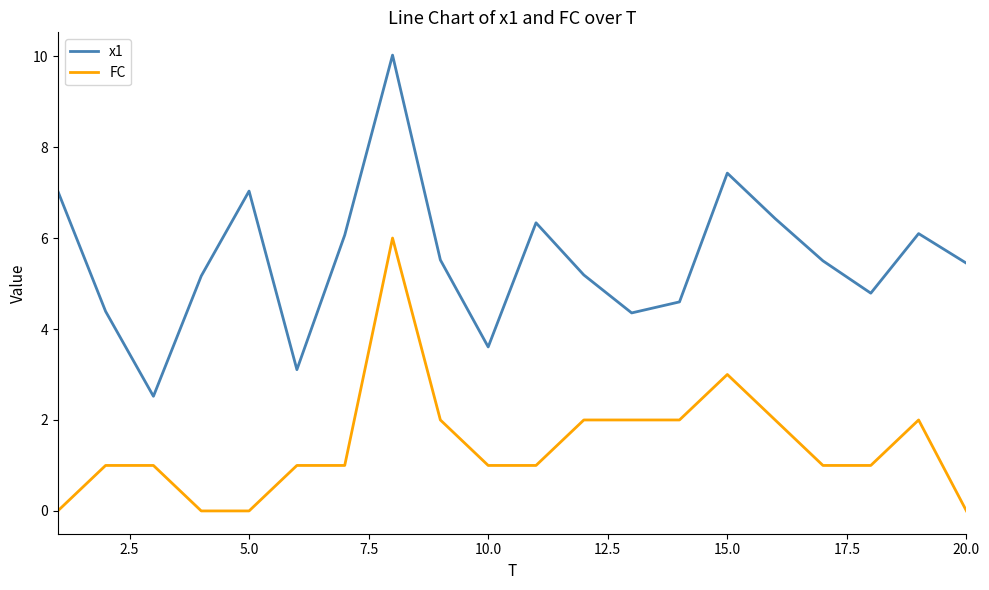

List the series in order of their overall mean, highest first.

x1, FC